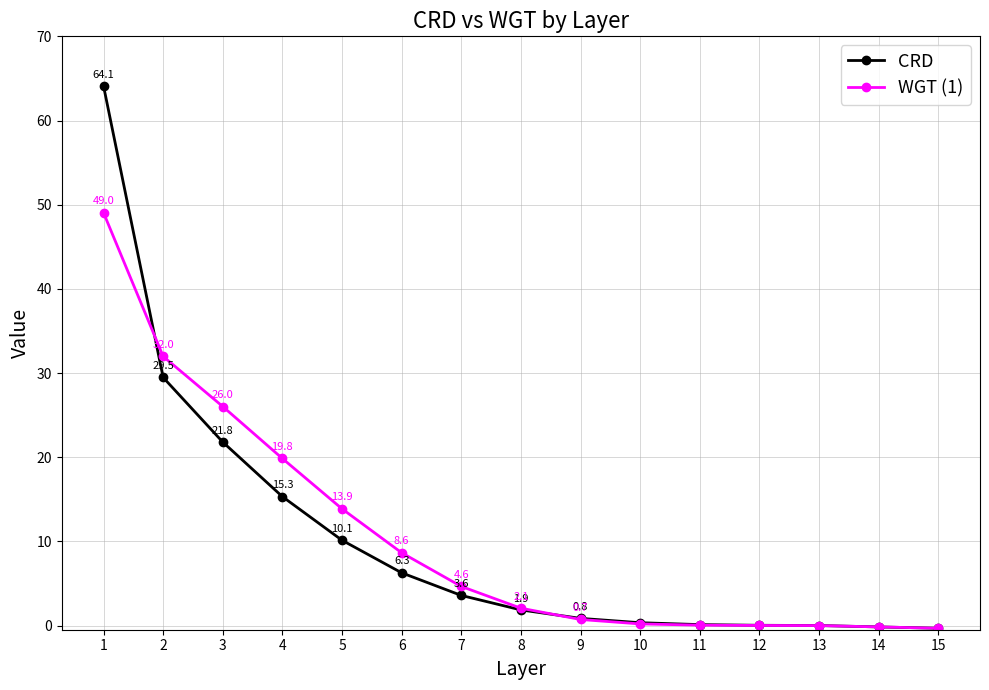

True or false: CRD has more than 2 interior local peaks.

False